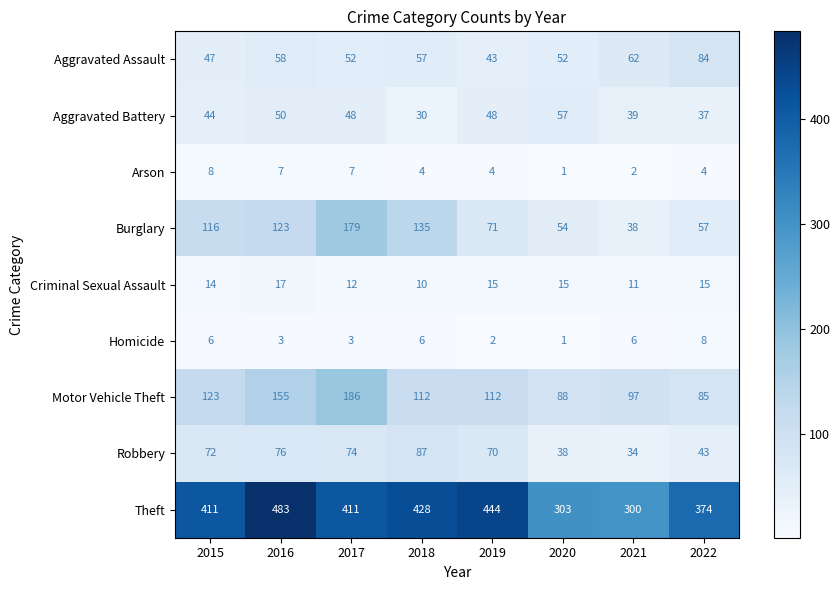

At which label is Motor Vehicle Theft closest to 135?

2015